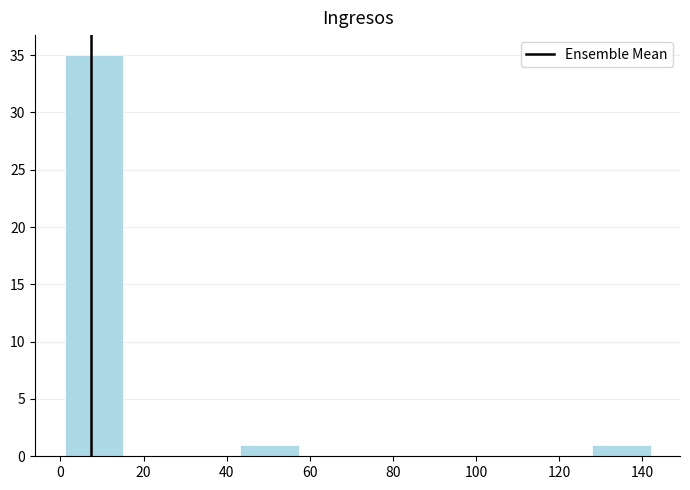

Reading left to right, list every bar in this chart as the range it spans on the x-axis followed by its height. Neither the bar edges nor the heights are printed on the chart, so give them approximately, as read against the axes.

2 to 16: 35
16 to 30: 0
30 to 44: 0
44 to 58: 1
58 to 72: 0
72 to 86: 0
86 to 100: 0
100 to 114: 0
114 to 128: 0
128 to 142: 1